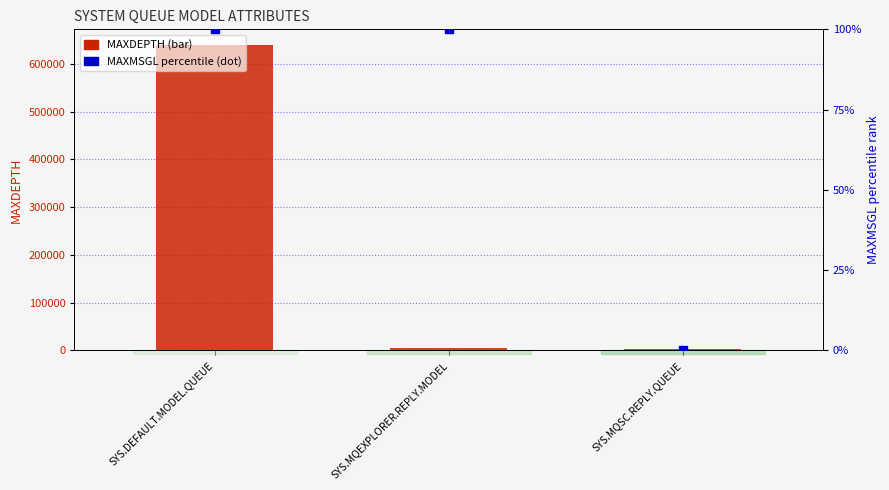

At how many categories does at least one series exceed 181372?

1